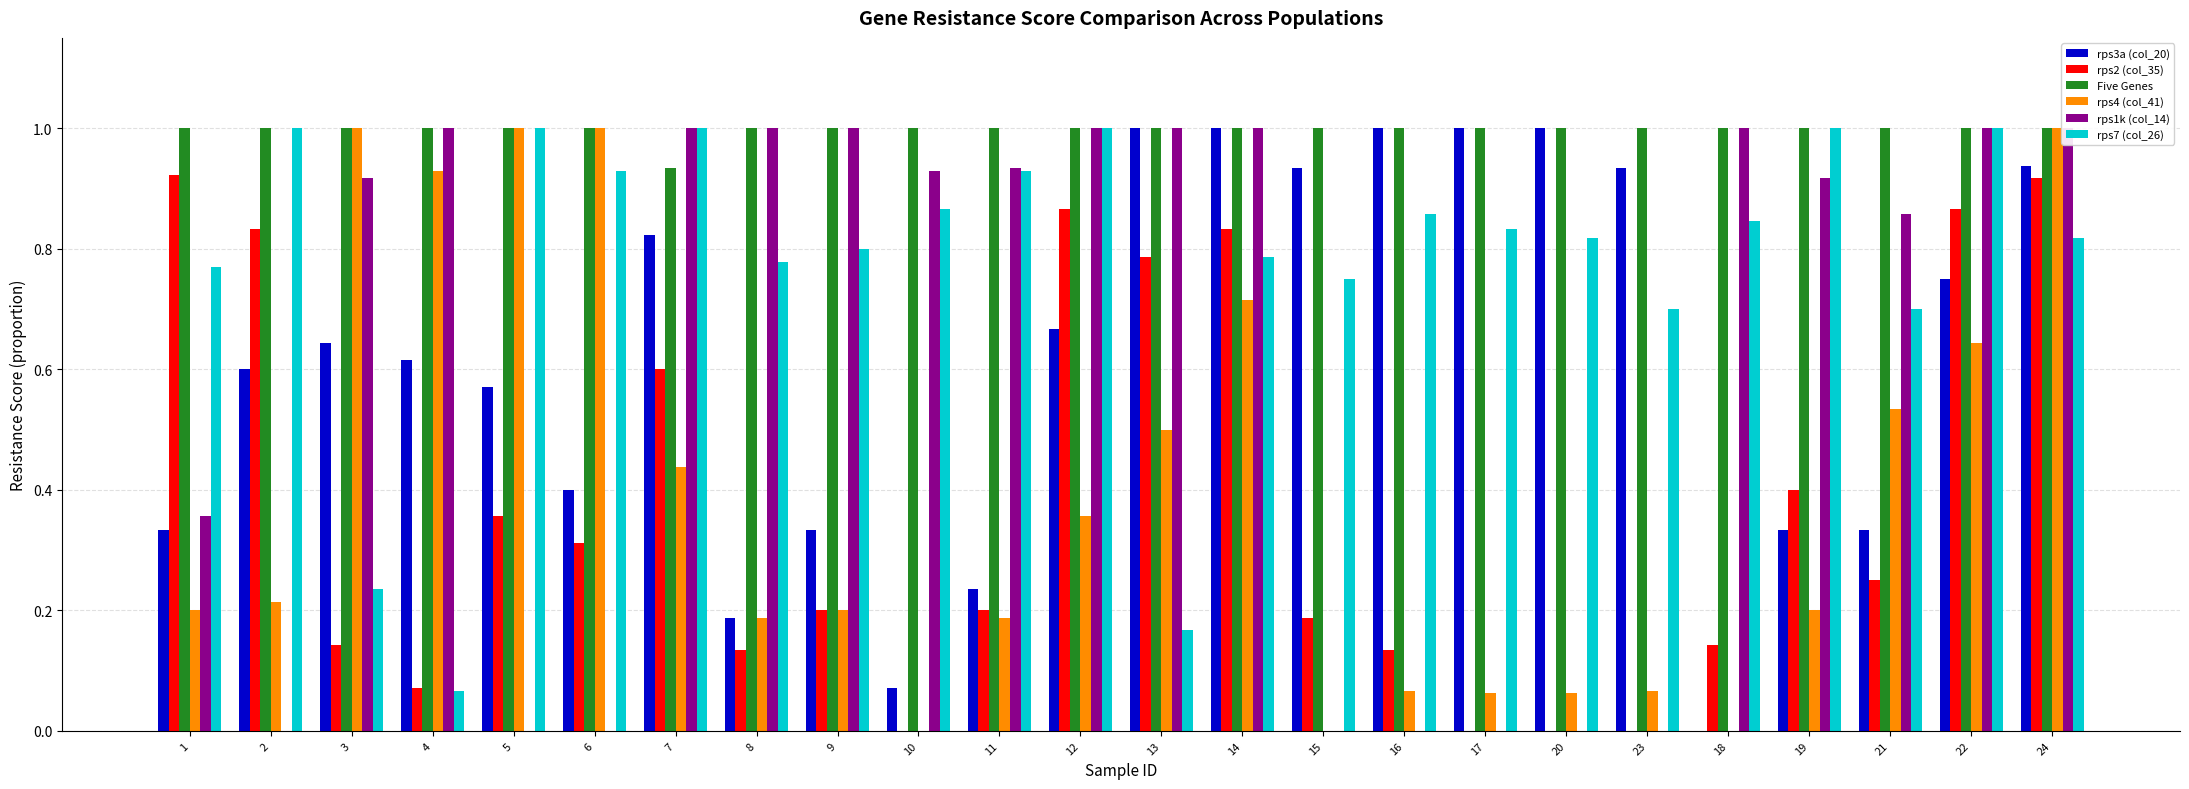

At how many categories does at least one series exceed 0?

24